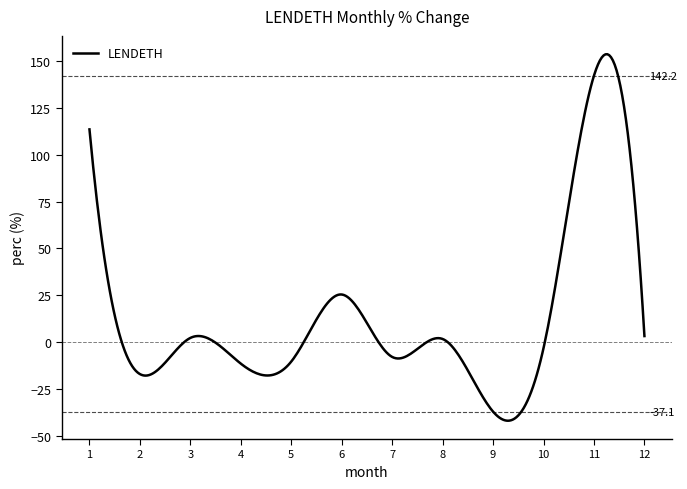

What is the minimum value shown in the chart?

-42.0